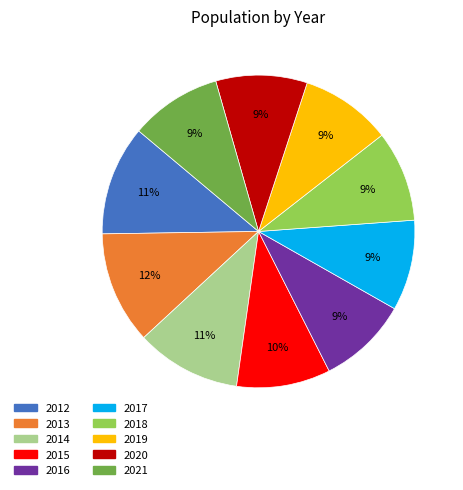

Is the sum of 2020 and 2017 greater than half?

No